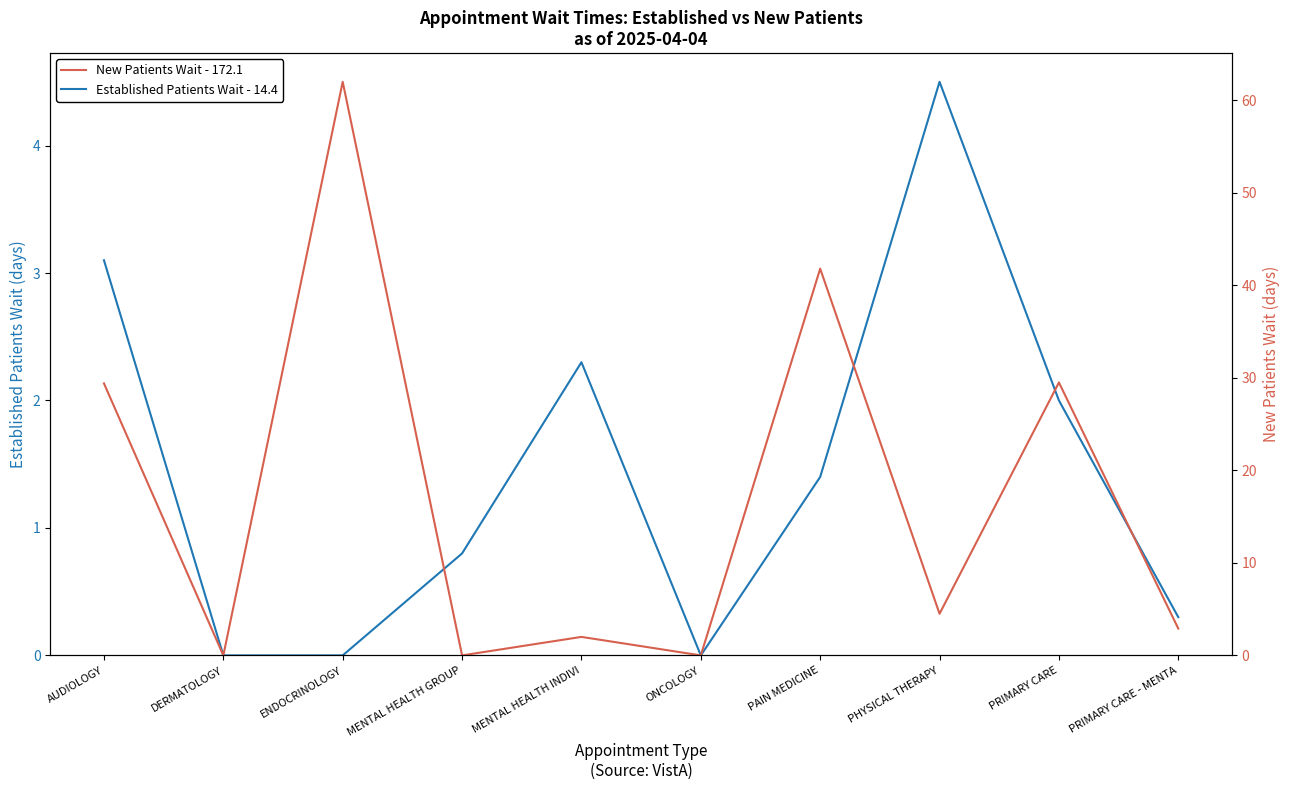

Between which two adjacent categories do Established Patients Wait - 14.4 and New Patients Wait - 172.1 first intersect?

ENDOCRINOLOGY and MENTAL HEALTH GROUP